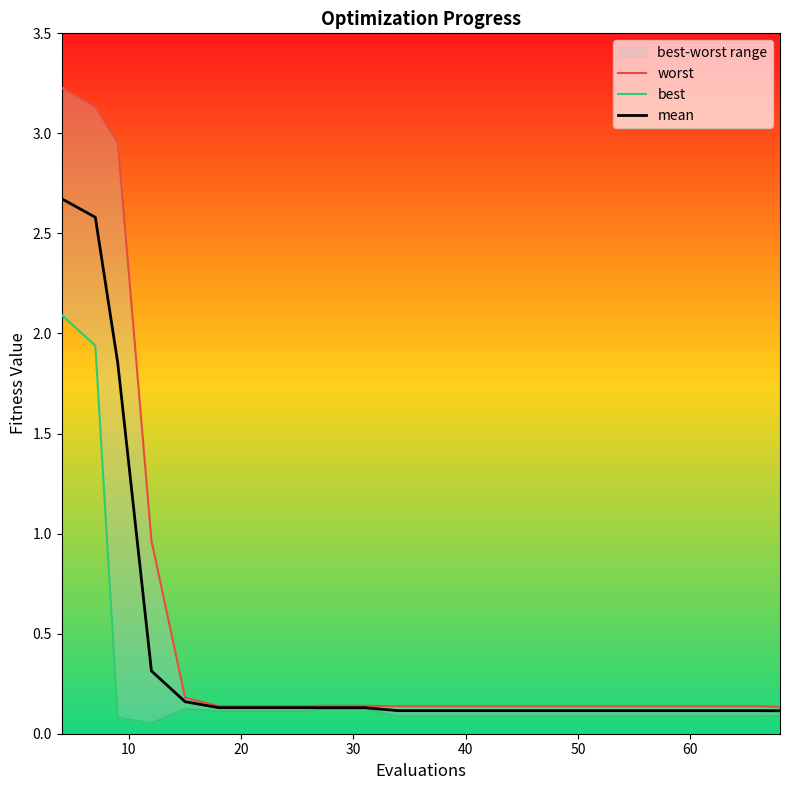

What is the maximum value for mean?

2.7